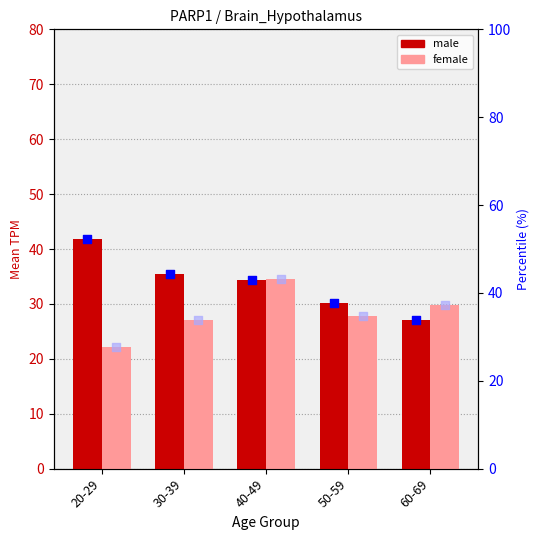

Which series reaches the maximum Y coordinate?

male